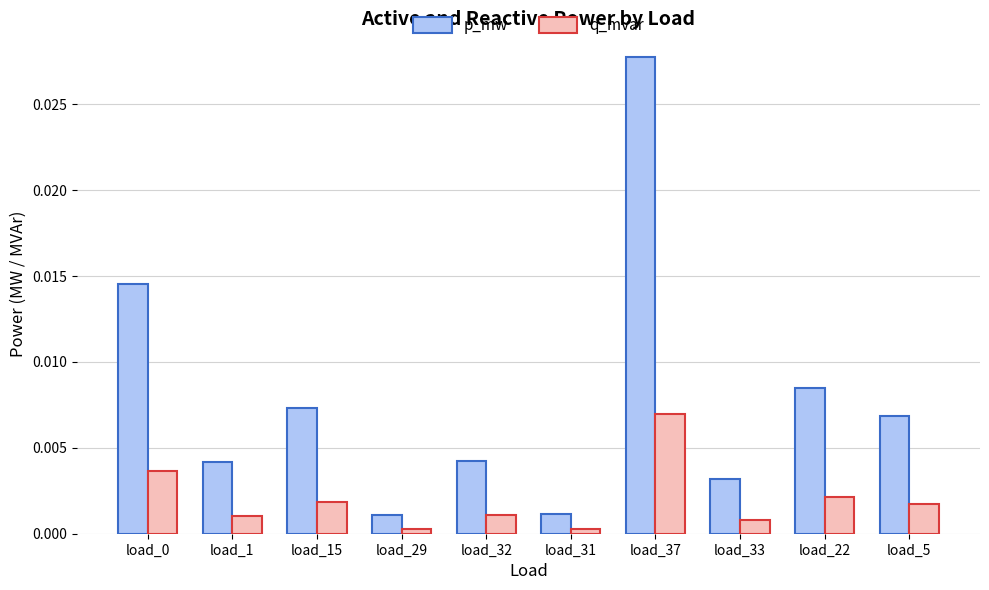

The p_mw series shows 0.0 at load_0. True or false?

True